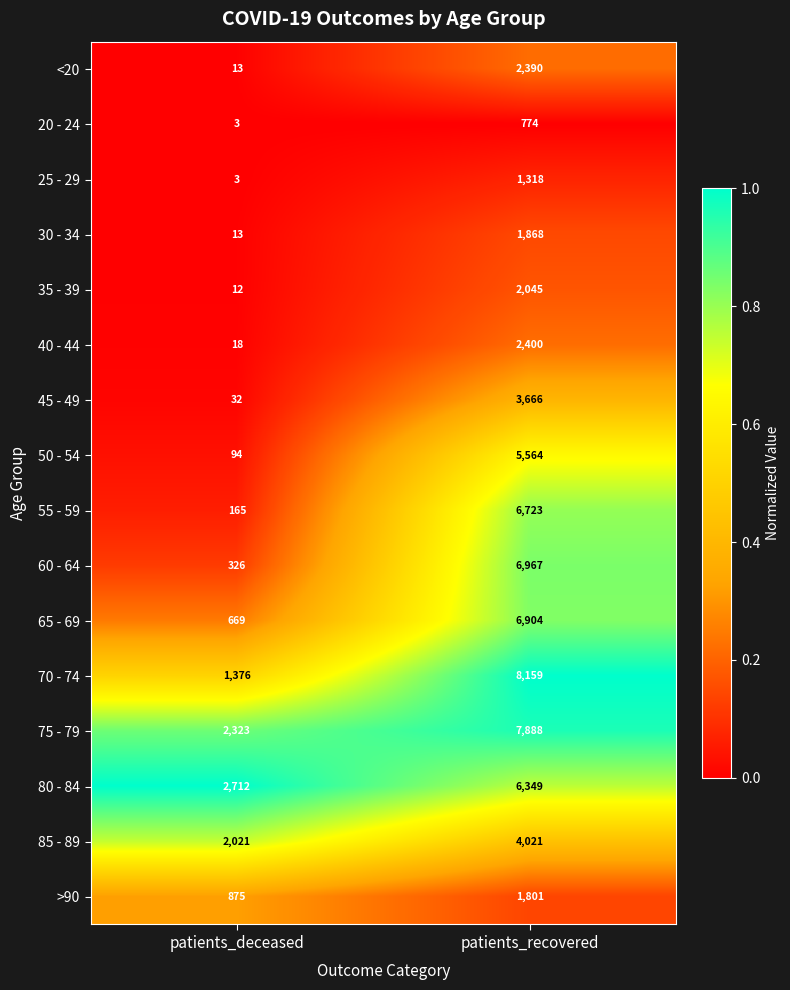

At which category is the sum across all series the highest?

patients_recovered